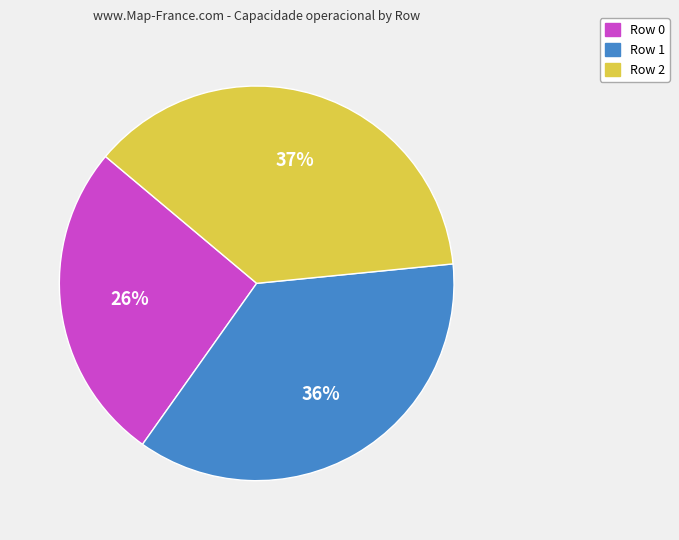

To the nearest percent, what is the difference between the largest and smallest slice percentages?

11%